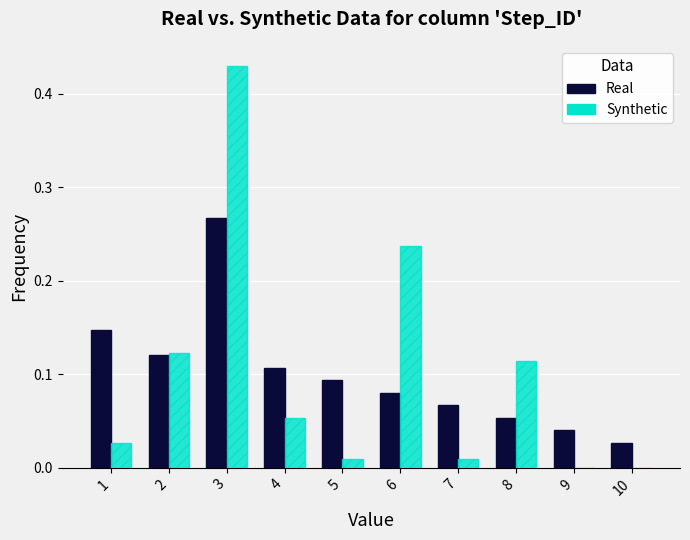

How many series are shown in this chart?

2